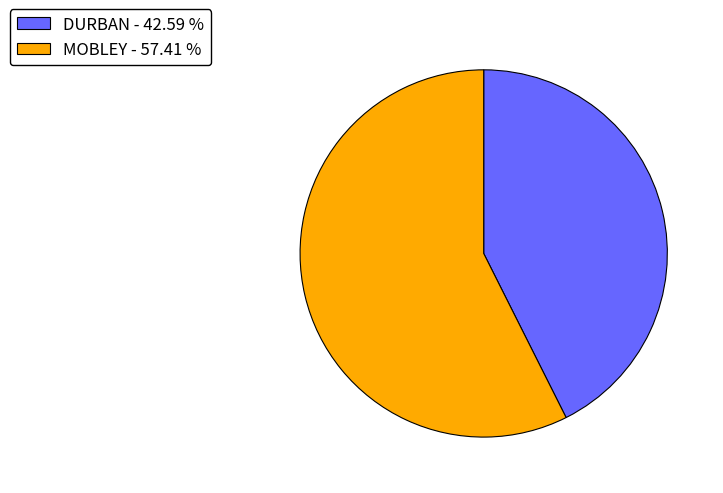

Is the sum of DURBAN - 42.59 % and MOBLEY - 57.41 % greater than half?

Yes